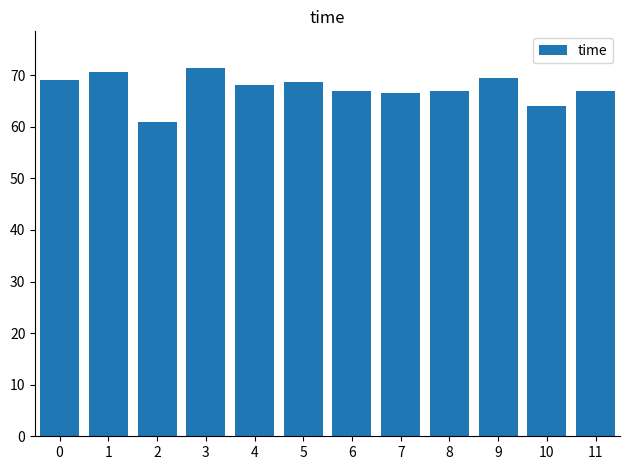

At which category does the chart reach its minimum across all series?

2